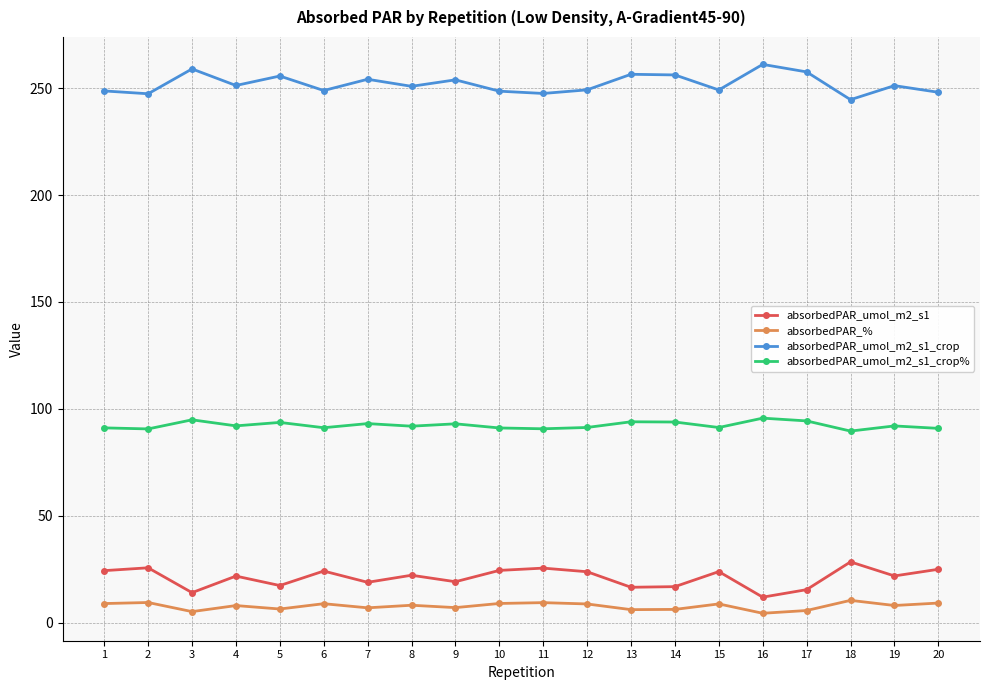

At which label does absorbedPAR_umol_m2_s1 first exceed 22?

1